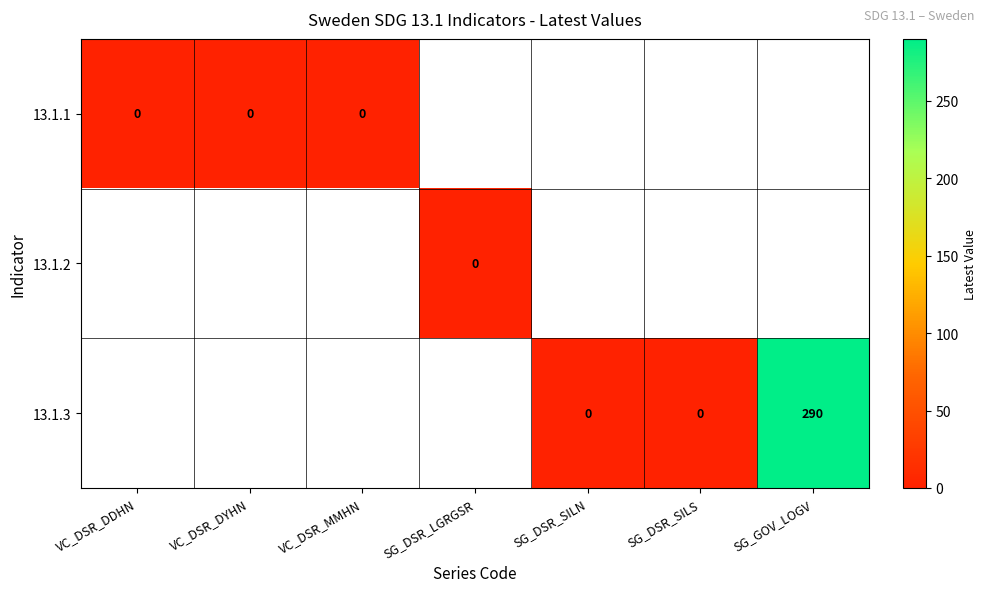

True or false: 13.1.3 has a value of 128 at SG_GOV_LOGV.

False